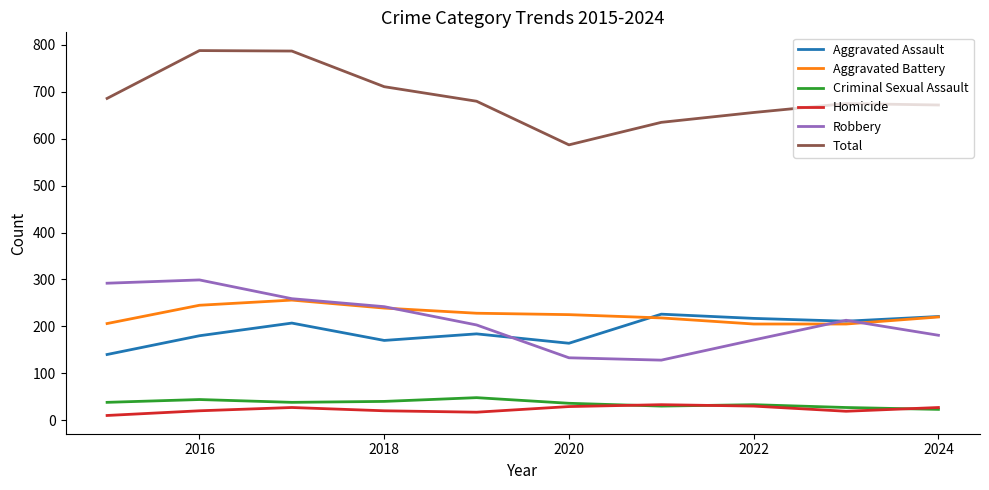

What is the sum of all Criminal Sexual Assault values?

357